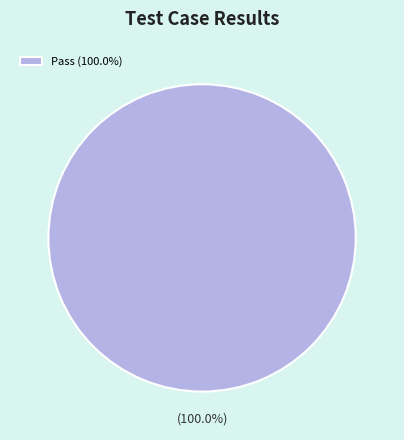

What is the majority slice?

Pass (100.0%)